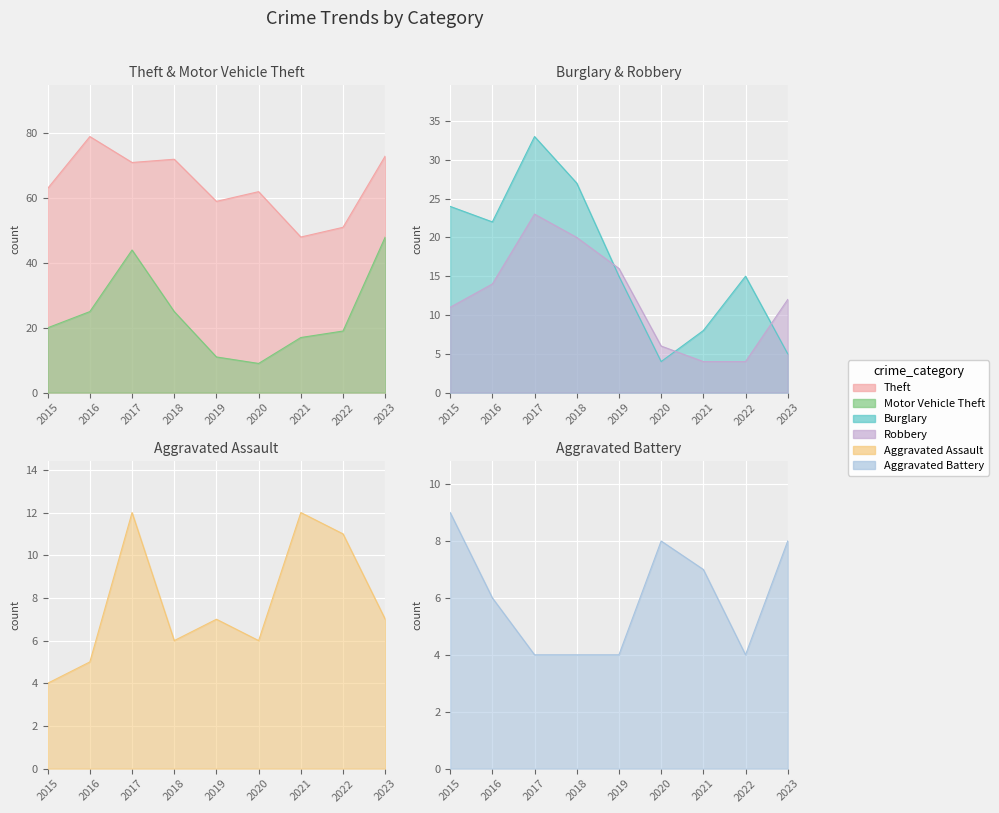

What are all the series names shown in the legend?

Theft, Motor Vehicle Theft, Burglary, Robbery, Aggravated Assault, Aggravated Battery